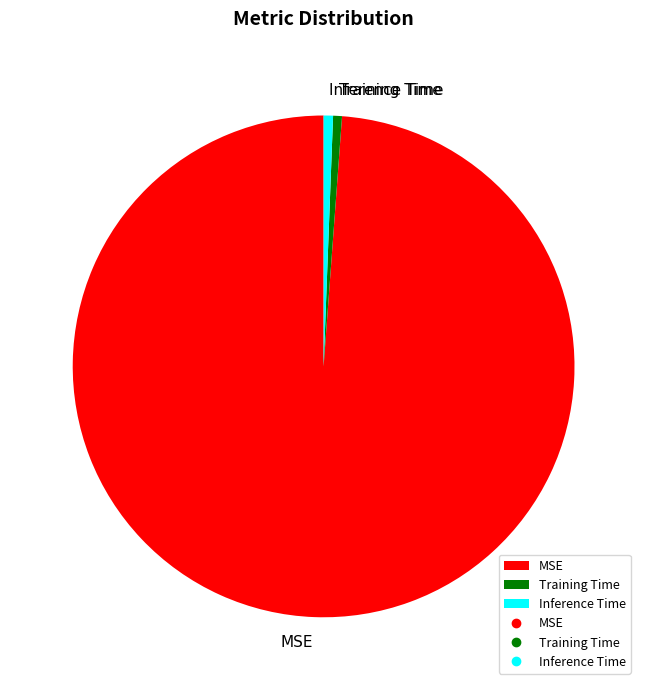

Does Training Time represent more than half of the total?

No